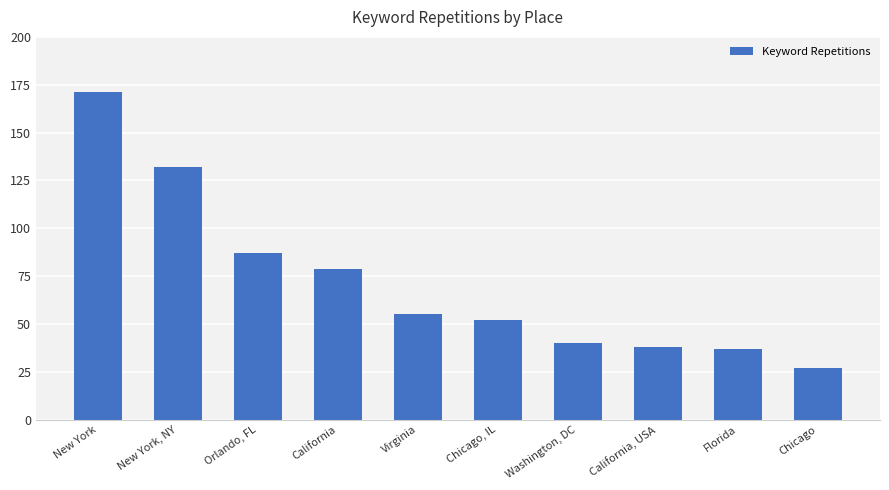

What is the label of the 2nd bar from the right?

Florida